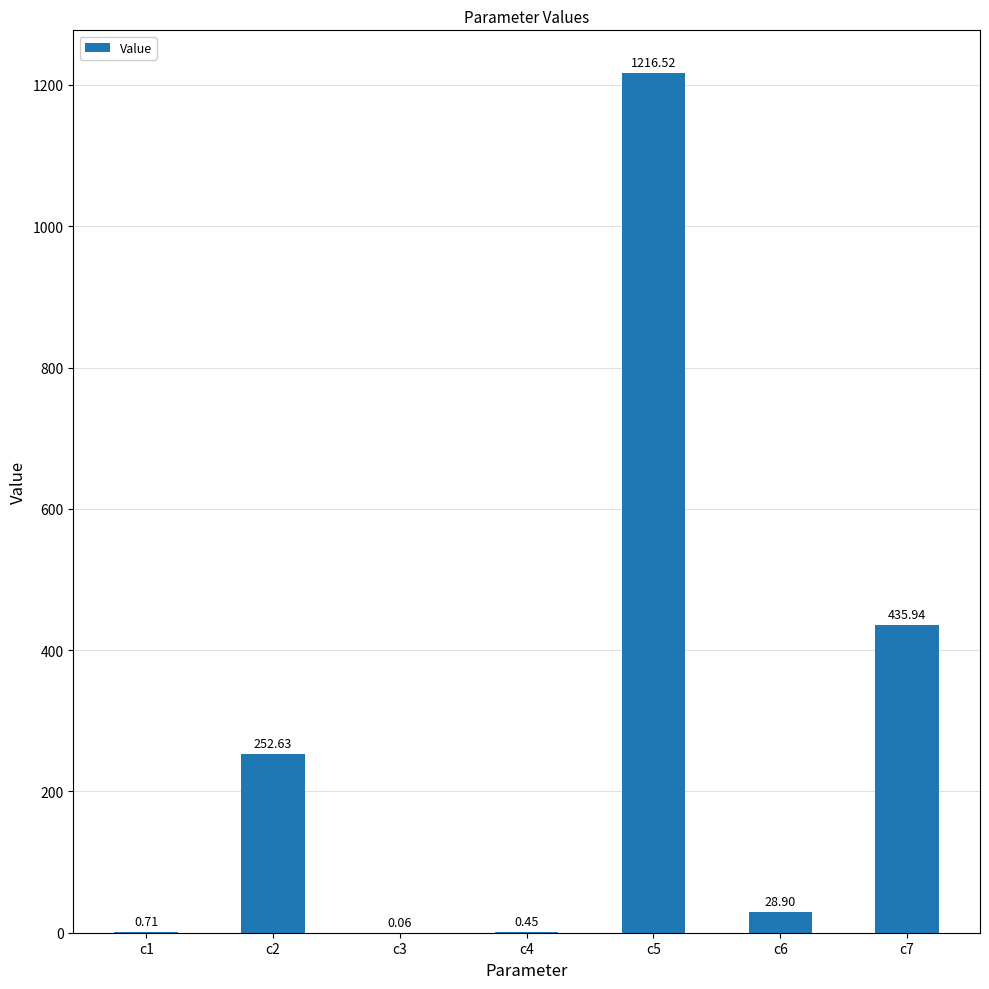

What is the change in value from c3 to c4?

+0.4